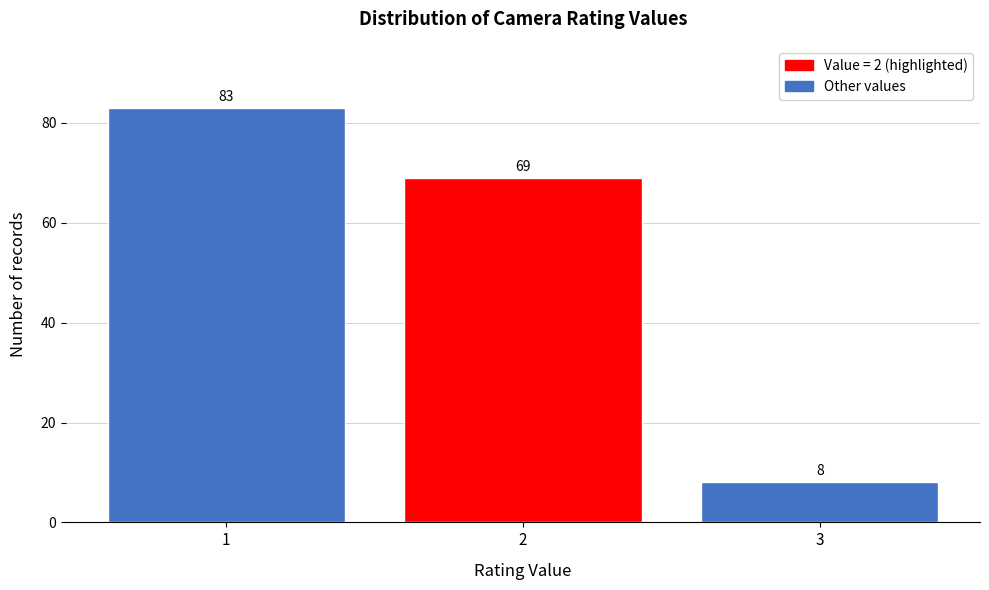

Reading left to right, what are all the values shown in this chart?

1=83	2=69	3=8